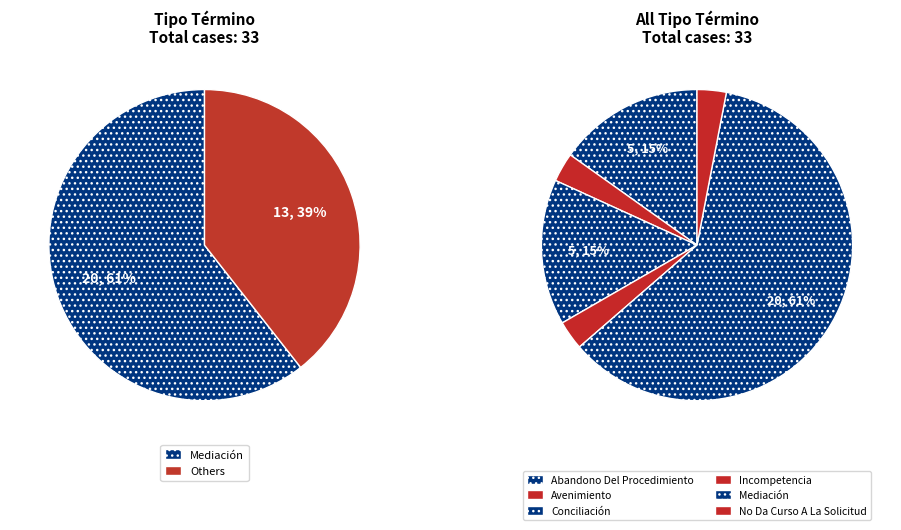

Rank the categories by value from lowest to highest.

Avenimiento, Incompetencia, No Da Curso A La Solicitud, Abandono Del Procedimiento, Conciliación, Mediación